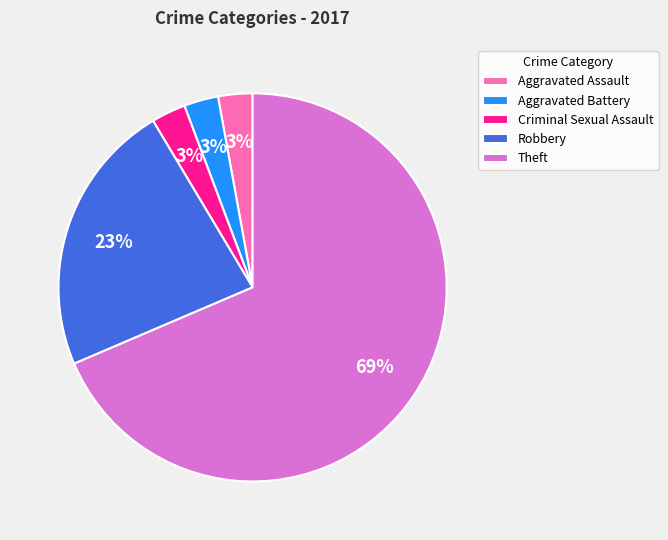

To the nearest percent, what is the combined percentage of Criminal Sexual Assault and Robbery?

26%